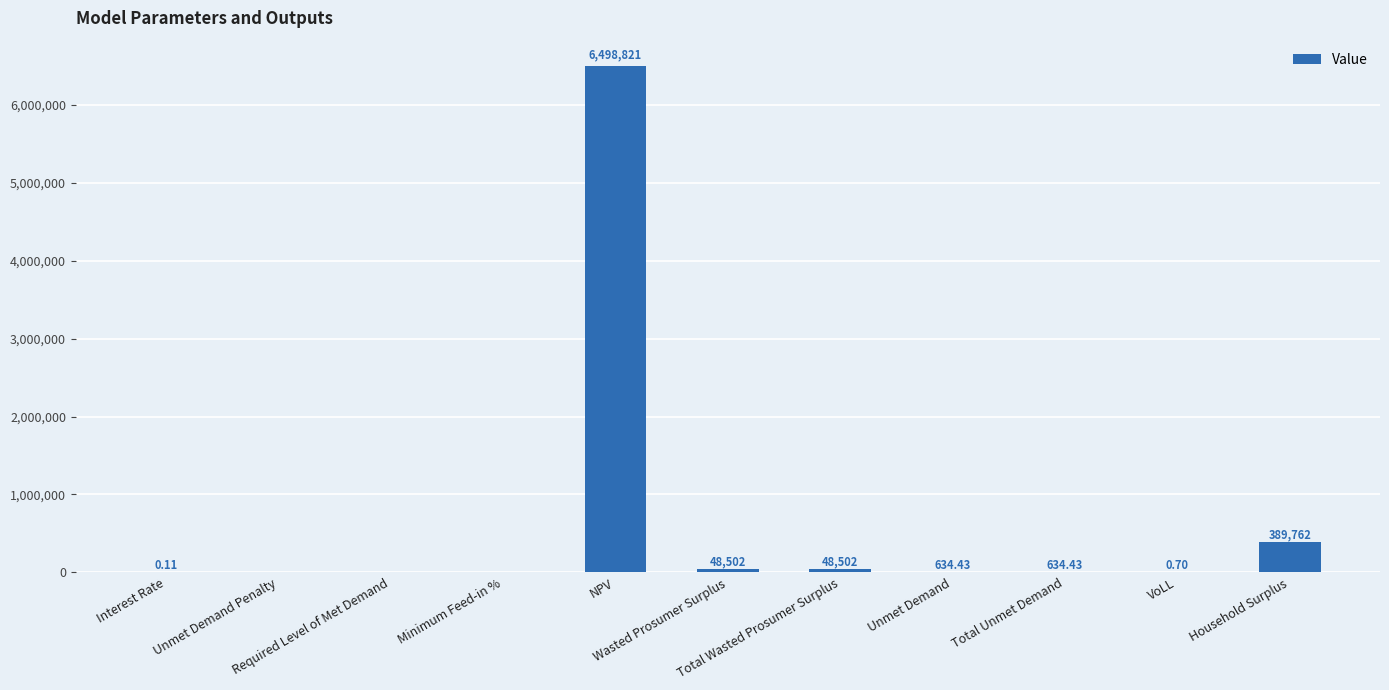

What position from the right is VoLL?

2